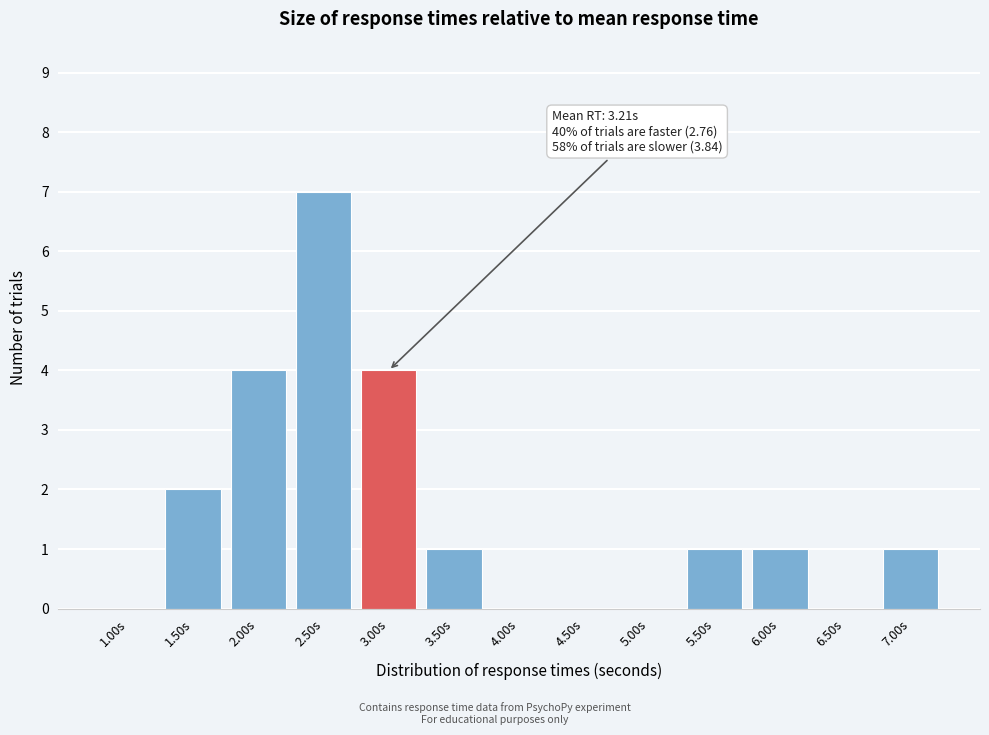

Reading left to right, list all the values displayed in this chart.

1.00s=0	1.50s=2	2.00s=4	2.50s=7	3.00s=4	3.50s=1	4.00s=0	4.50s=0	5.00s=0	5.50s=1	6.00s=1	6.50s=0	7.00s=1